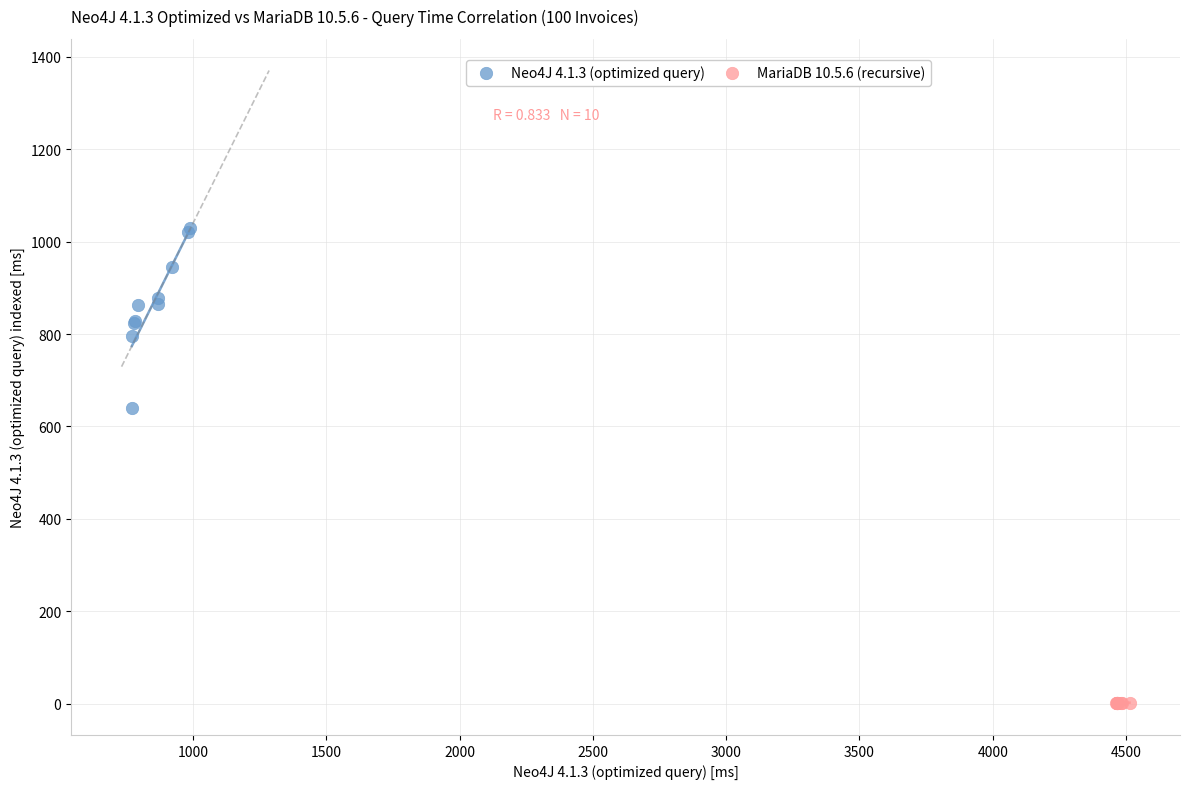

Which series reaches the minimum Y coordinate?

MariaDB 10.5.6 (recursive)